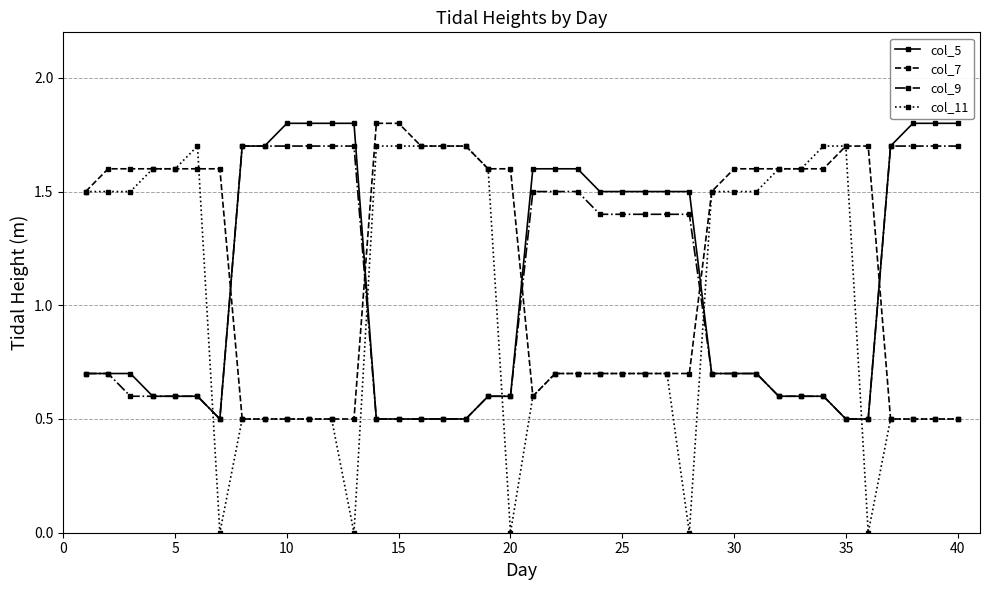

What is the value of the col_5 point at the 7th from the left?

0.5